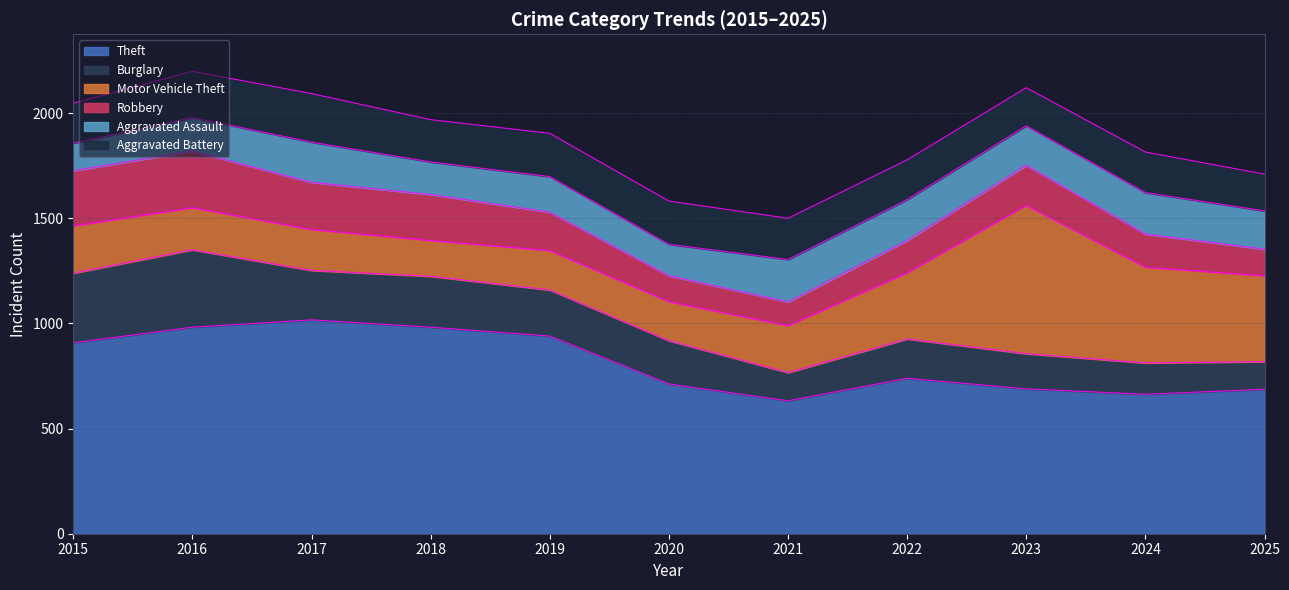

At which label is Aggravated Assault closest to 166?

2019